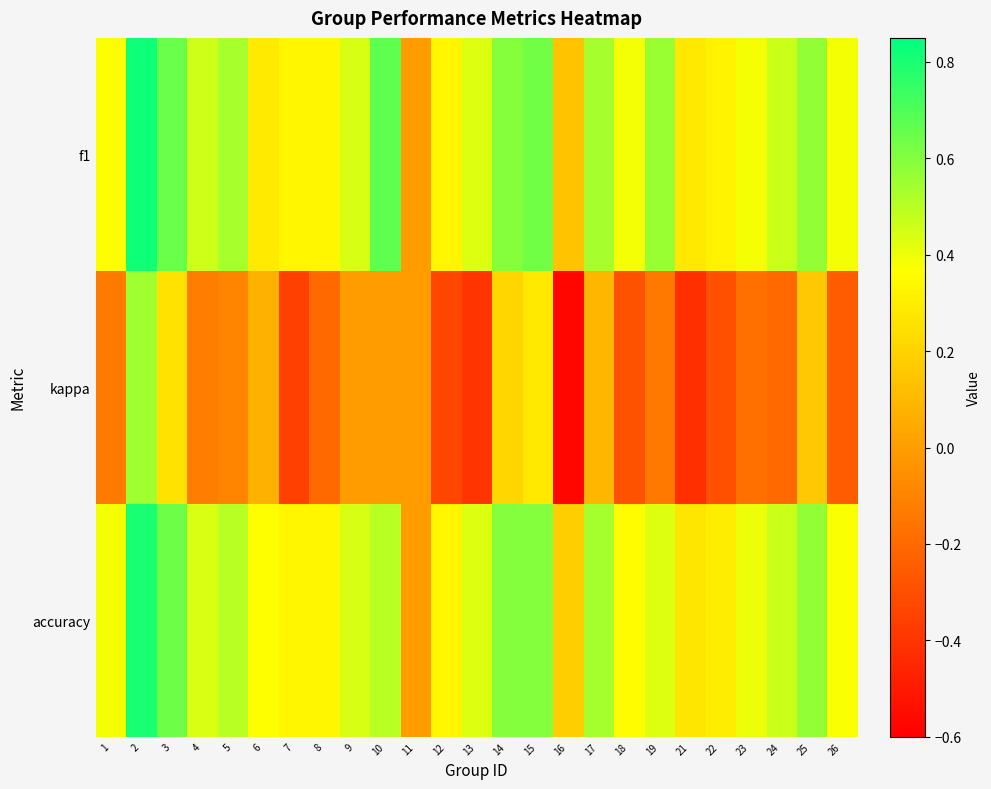

Reading right to left, list all the values displayed in this chart.

f1: 26=0.4	25=0.6	24=0.5	23=0.4	22=0.3	21=0.3	19=0.6	18=0.4	17=0.5	16=0.1	15=0.6	14=0.6	13=0.4	12=0.3	11=0.0	10=0.7	9=0.4	8=0.3	7=0.3	6=0.3	5=0.5	4=0.5	3=0.6	2=0.8	1=0.4
kappa: 26=-0.2	25=0.2	24=-0.2	23=-0.2	22=-0.3	21=-0.4	19=-0.1	18=-0.3	17=0.1	16=-0.6	15=0.3	14=0.2	13=-0.4	12=-0.3	11=0.0	10=0.0	9=0.0	8=-0.2	7=-0.3	6=0.1	5=-0.1	4=-0.1	3=0.3	2=0.5	1=-0.1
accuracy: 26=0.4	25=0.6	24=0.5	23=0.4	22=0.3	21=0.3	19=0.4	18=0.4	17=0.5	16=0.2	15=0.6	14=0.6	13=0.4	12=0.3	11=0.0	10=0.5	9=0.4	8=0.3	7=0.3	6=0.4	5=0.5	4=0.4	3=0.6	2=0.8	1=0.4